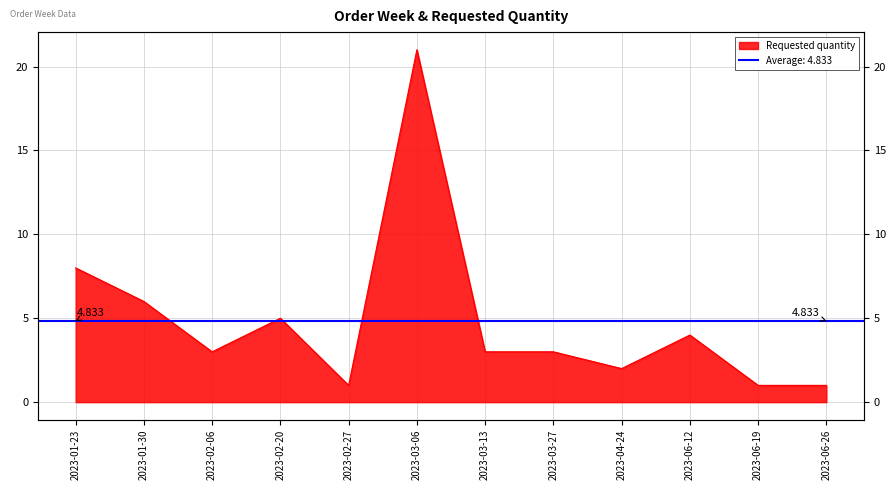

At which label does the data first exceed 3?

2023-01-23